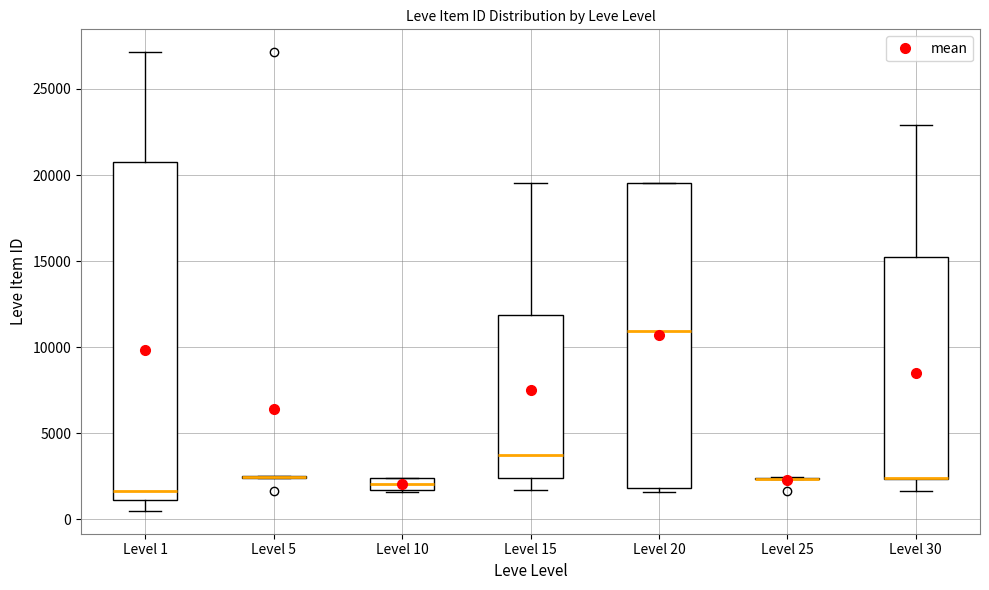

Where does the median line of the box for Level 10 sit on the y-axis? The values are not printed on the chart, so give them approximately, as read against the axis.

2000